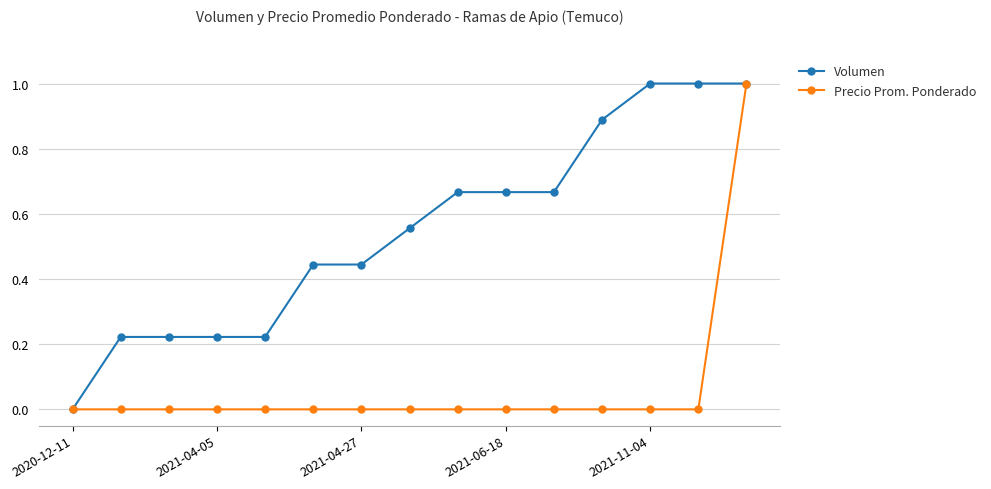

What is the maximum value shown in the chart?

1.0